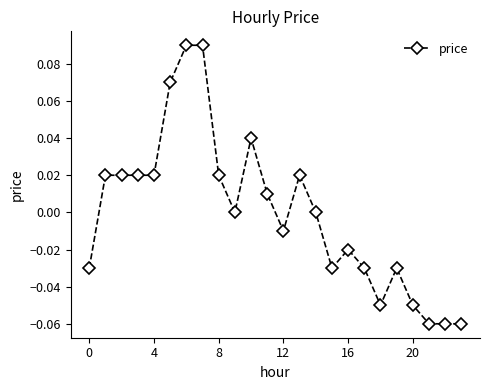

True or false: the data has more than 0 interior local peaks.

True